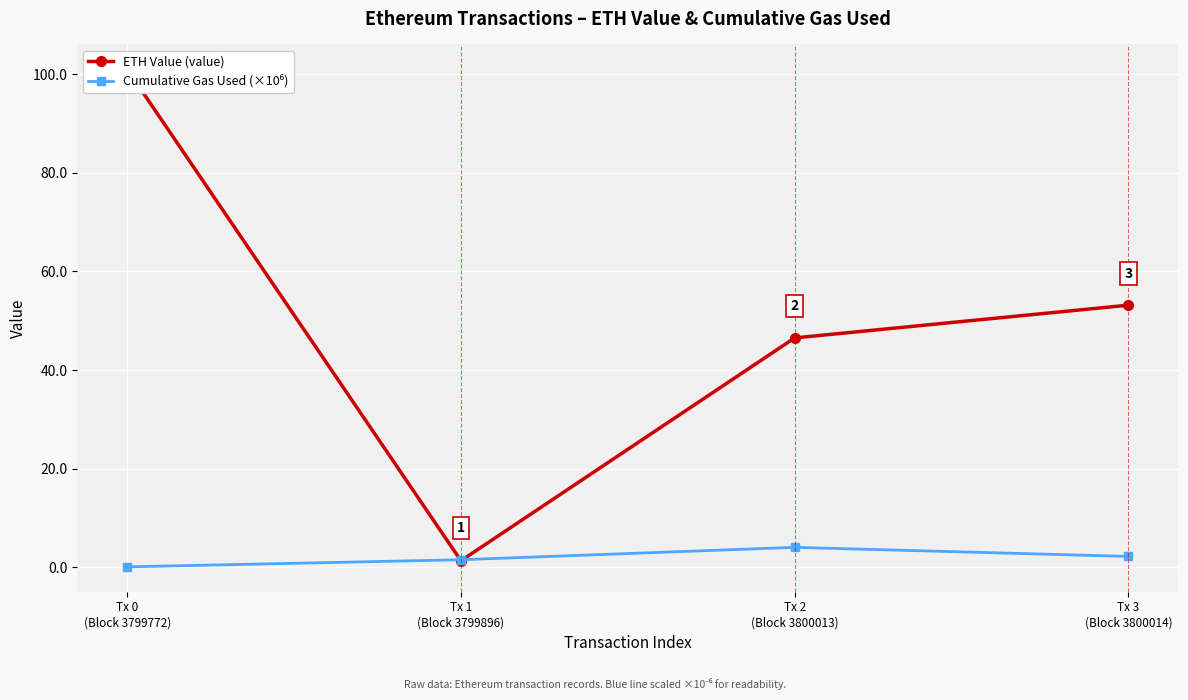

What is the minimum value shown in the chart?

0.1